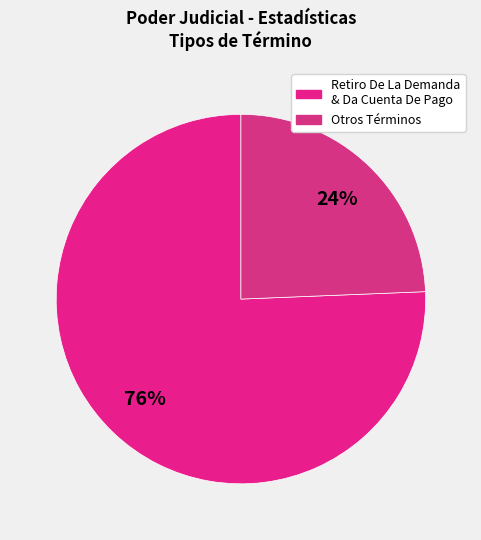

How many segments does this pie chart have?

2